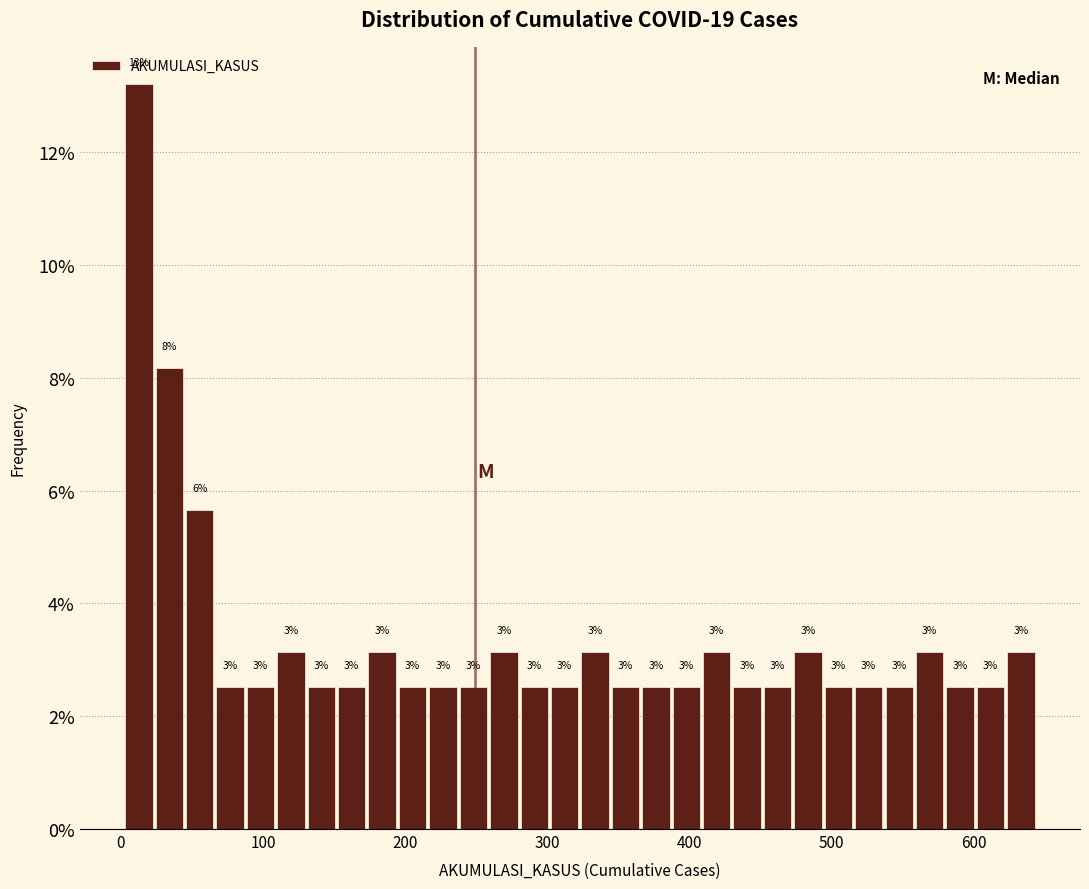

Read against the x-axis, roughly where is the centre of the tallest bar?

10